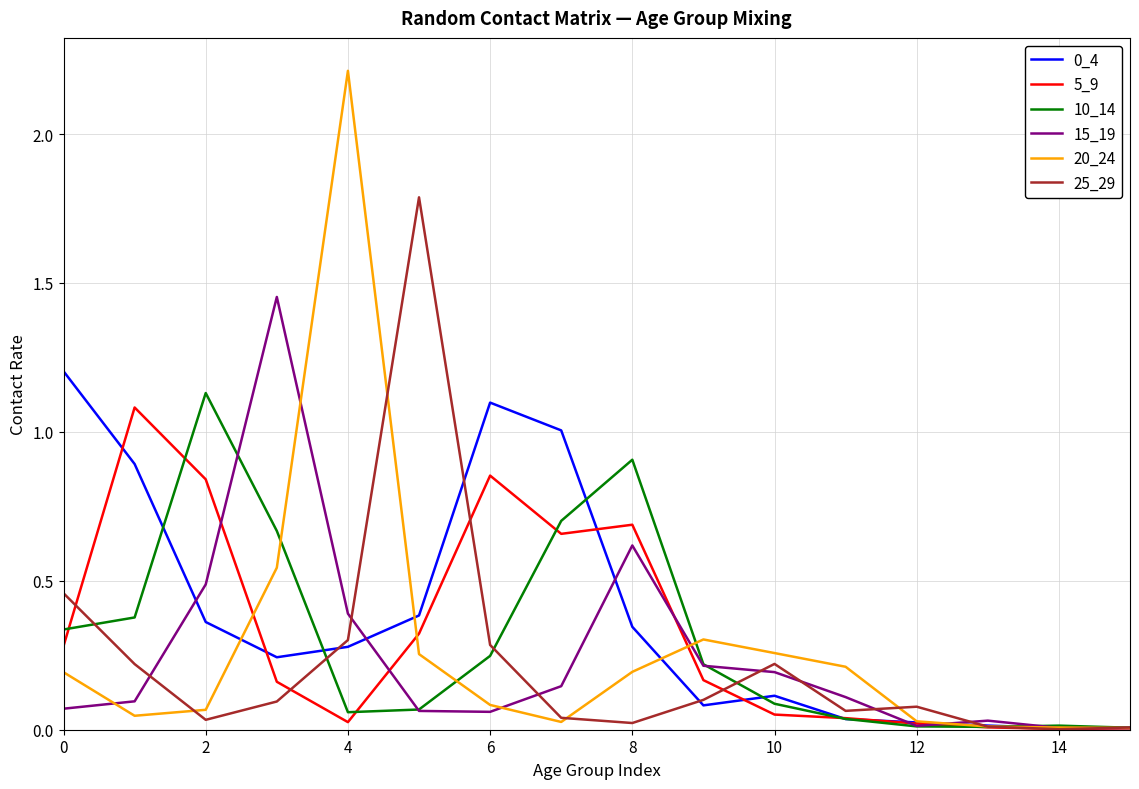

Which series has the largest range (max minus min)?

20_24